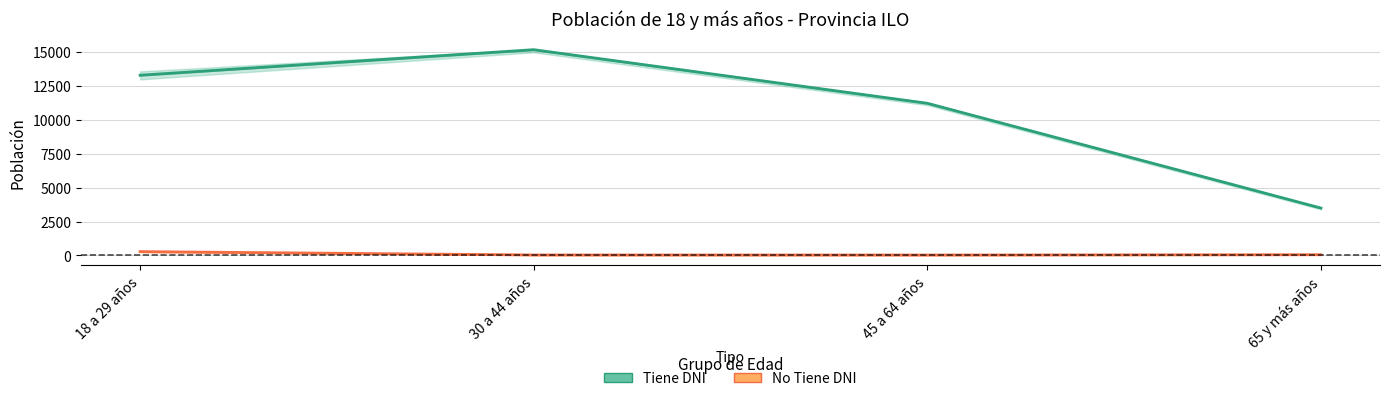

The No Tiene DNI series shows 52 at 65 y más años. True or false?

True